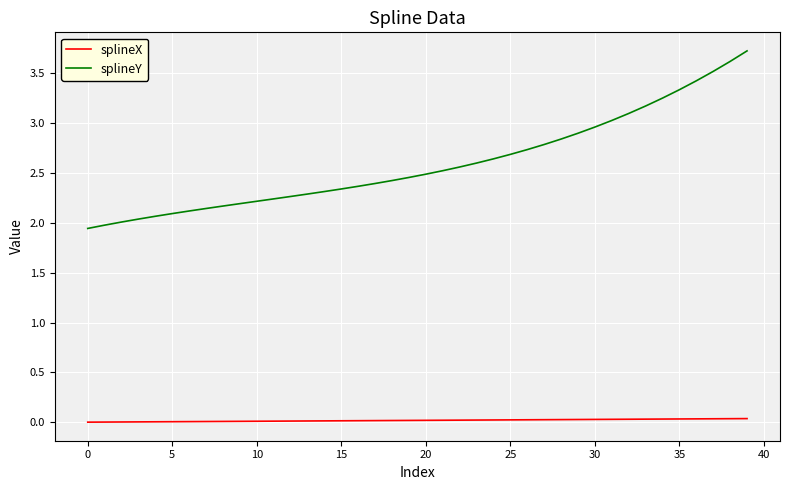

Which series has the largest range (max minus min)?

splineY